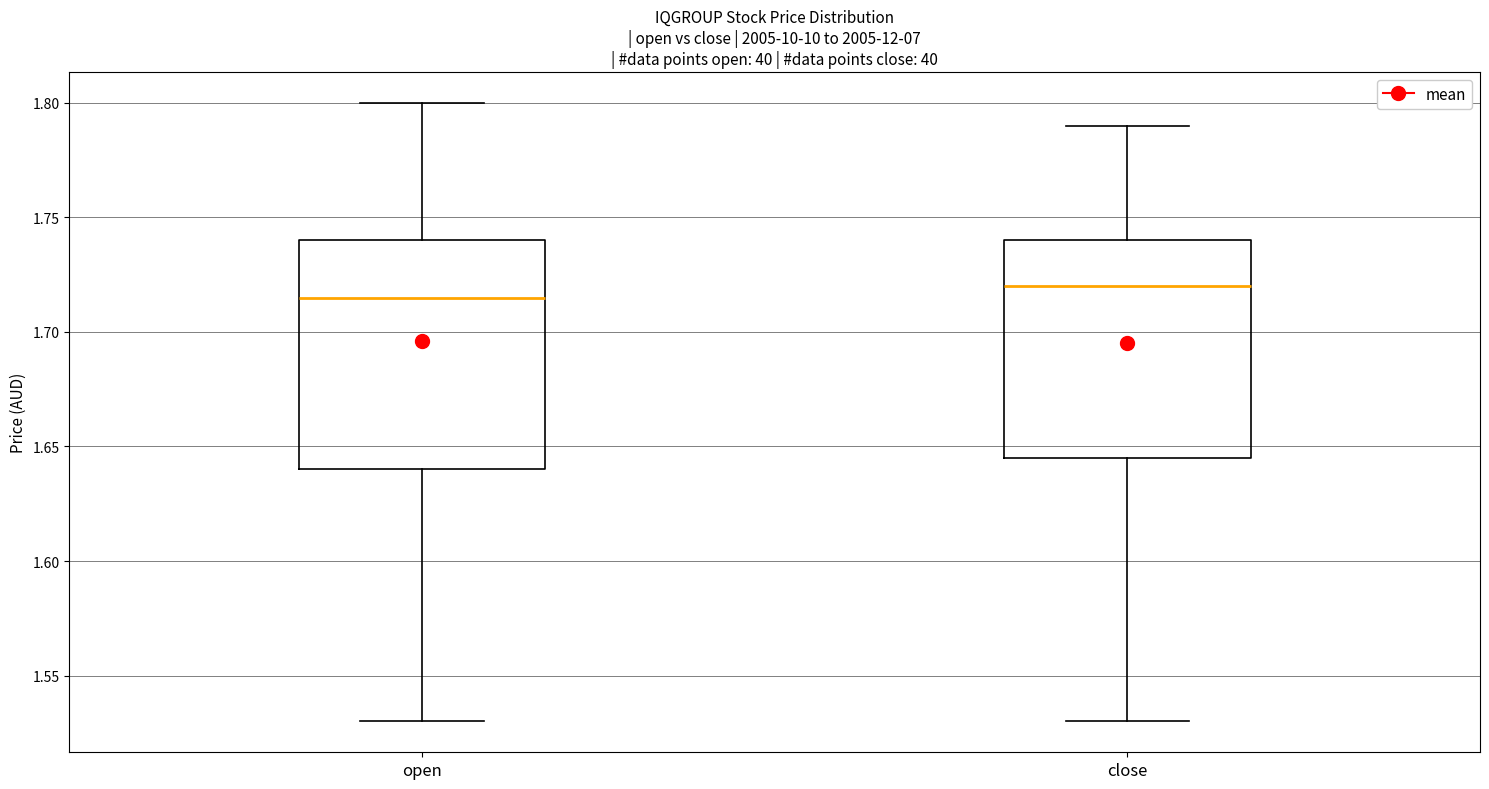

Reading left to right, read every box against the y-axis: the position of its median line, the range the box covers, and the ends of its whiskers. The values are not printed on the chart, so give them approximately, as read against the axis.

open: median 1.715, box 1.640 to 1.740, whiskers 1.530 to 1.800
close: median 1.720, box 1.645 to 1.740, whiskers 1.530 to 1.790